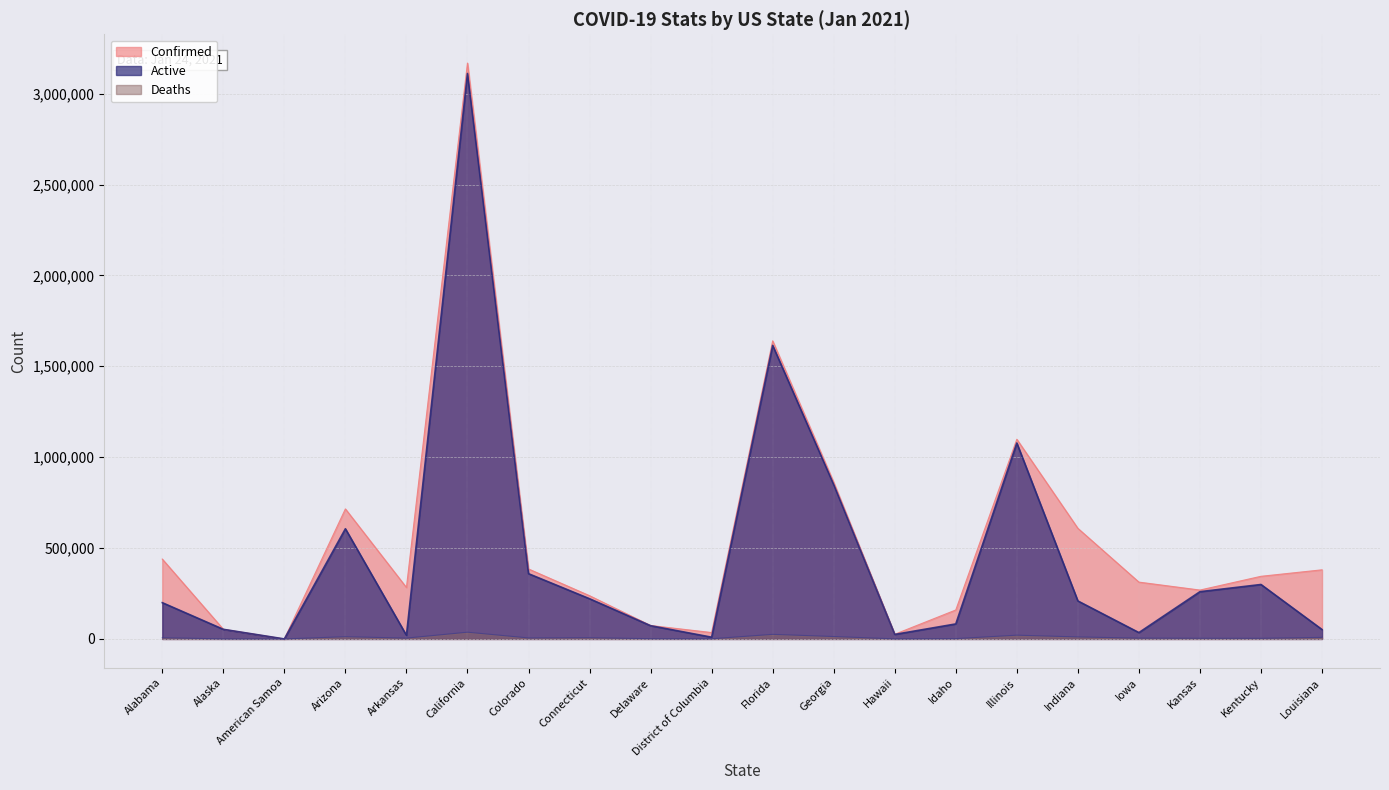

Which series has the largest range (max minus min)?

Confirmed